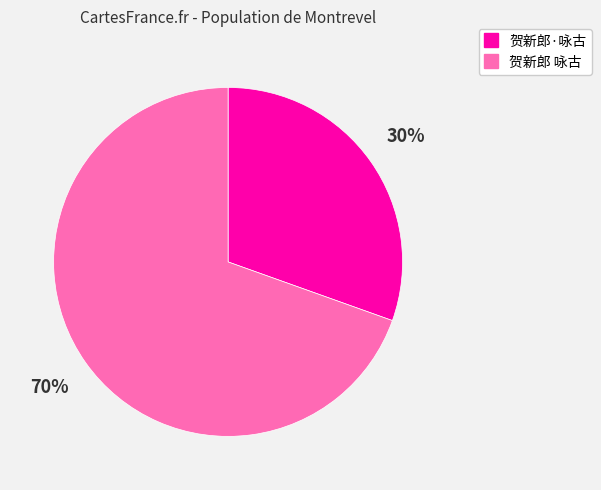

Combined, do 贺新郎 咏古 and 贺新郎·咏古 account for over 50%?

Yes